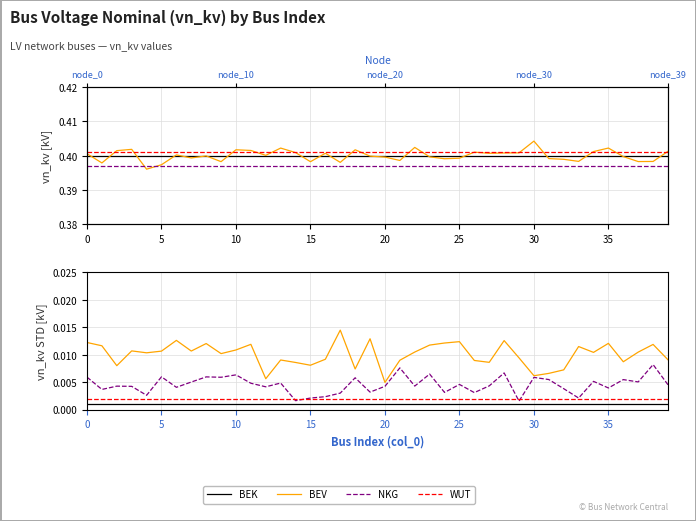

What are all the series names shown in the legend?

BEK, BEV, NKG, WUT